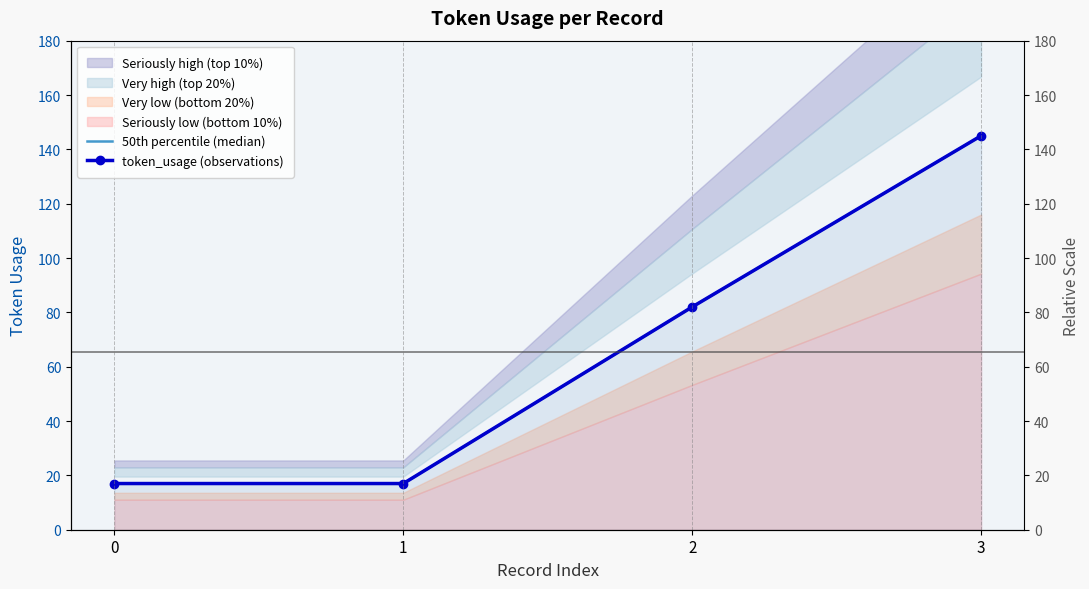

Reading left to right, list all the values displayed in this chart.

50th percentile (median): 0=17	1=17	2=82	3=145
token_usage (observations): 0=17	1=17	2=82	3=145